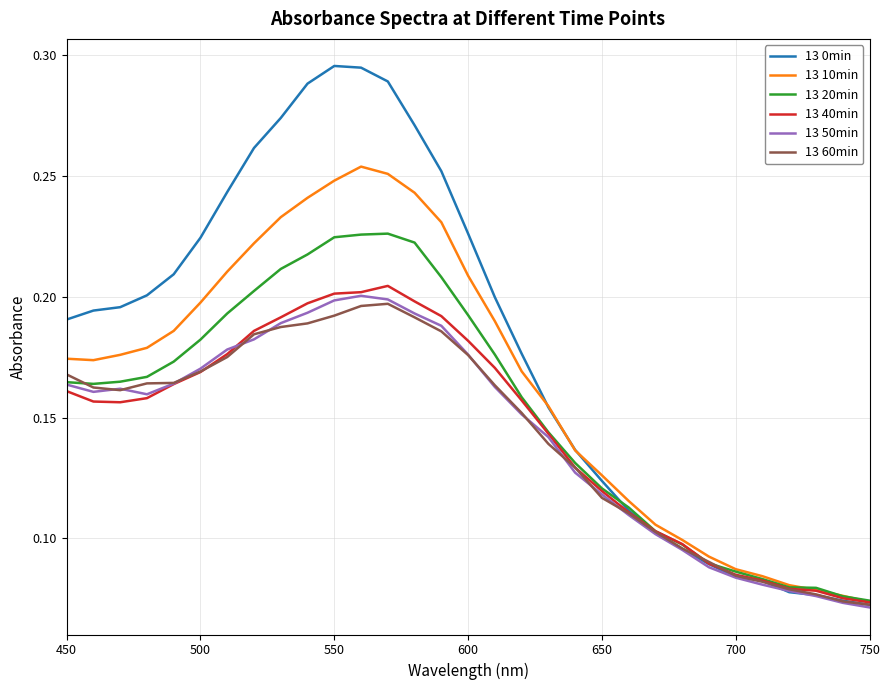

Rank the series by their maximum value, from highest to lowest.

13 0min, 13 10min, 13 20min, 13 40min, 13 50min, 13 60min